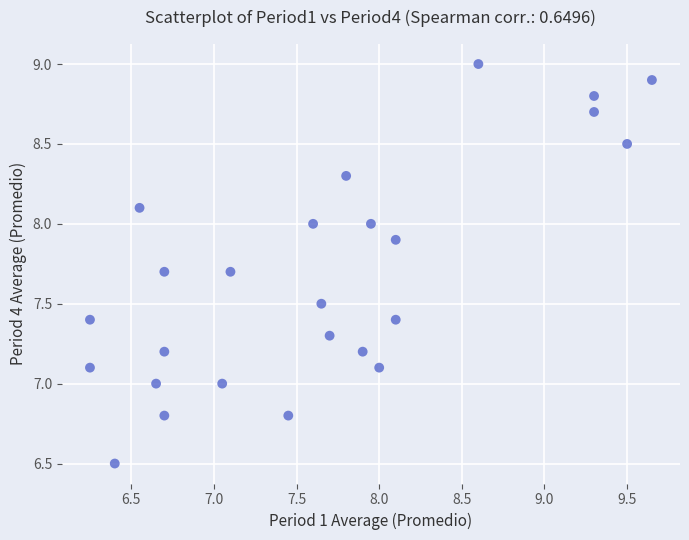

What is the range of X values (max minus min)?

3.4